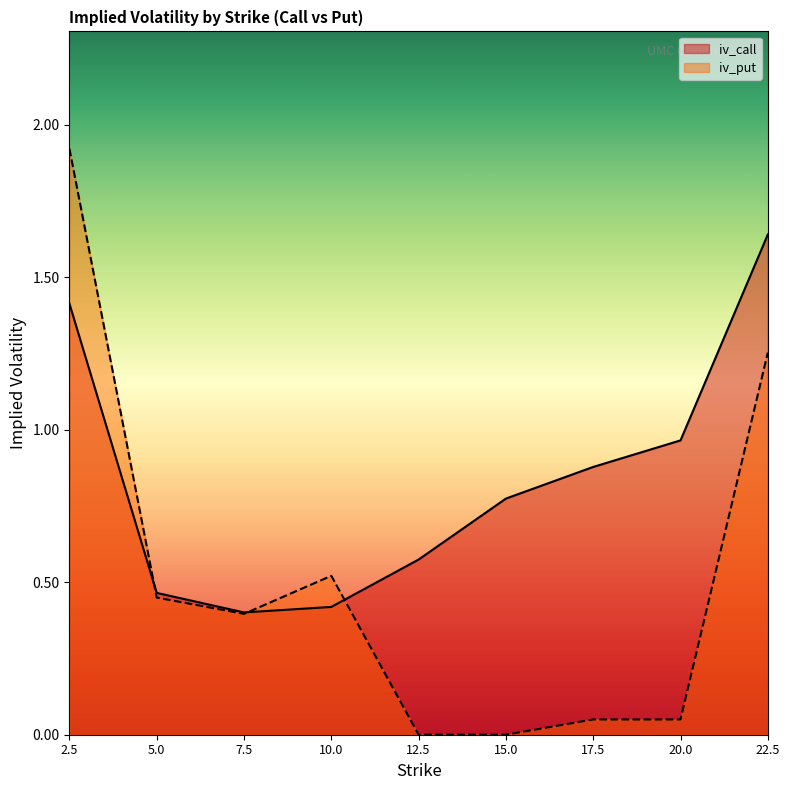

Between which two adjacent categories do iv_put and iv_call first intersect?

2.5 and 5.0